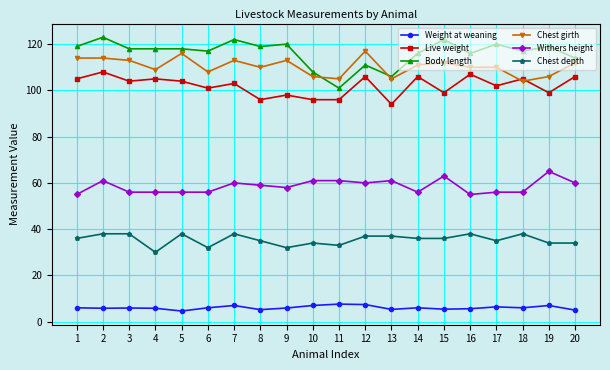

How many distinct data groups are displayed?

6